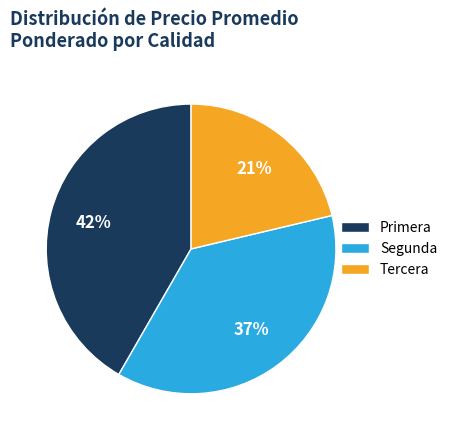

Combined, do Tercera and Segunda account for over 50%?

Yes